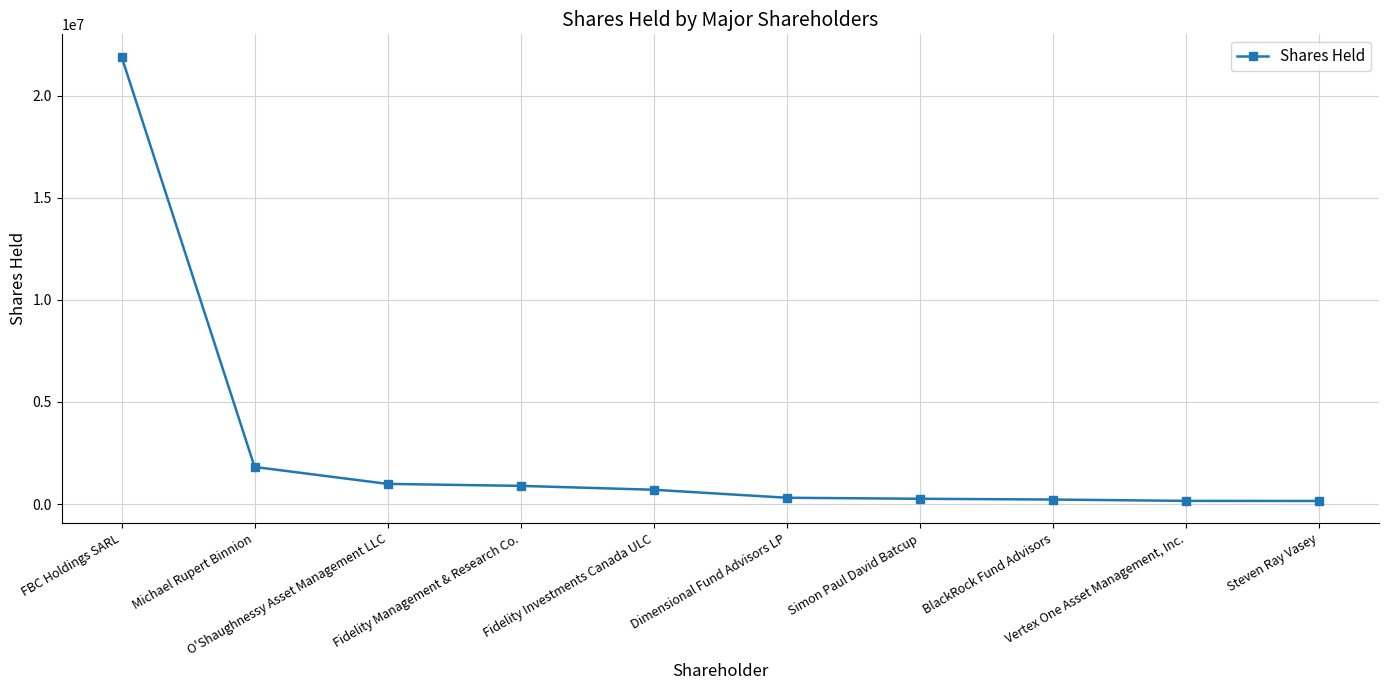

The chart shows a value of 37192331 at FBC Holdings SARL. True or false?

False